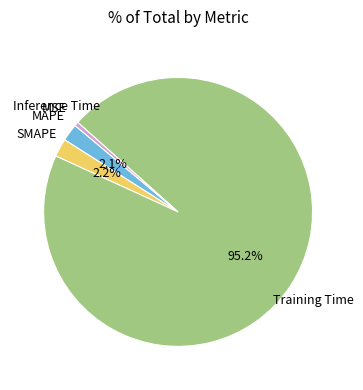

Does any single category account for the majority?

Yes